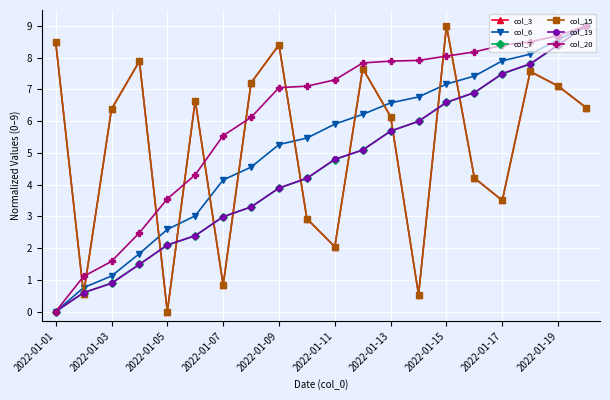

Reading right to left, what are all the values shown in this chart?

col_3: 6.4	7.1	7.6	3.5	4.2	9.0	0.5	6.1	7.7	2.0	2.9	8.4	7.2	0.8	6.6	0.0	7.9	6.4	0.6	8.5
col_6: 9.0	8.6	8.1	7.9	7.4	7.2	6.8	6.6	6.2	5.9	5.5	5.3	4.5	4.1	3.0	2.6	1.8	1.1	0.8	0.0
col_7: 9.0	8.4	7.8	7.5	6.9	6.6	6.0	5.7	5.1	4.8	4.2	3.9	3.3	3.0	2.4	2.1	1.5	0.9	0.6	0.0
col_15: 6.4	7.1	7.6	3.5	4.2	9.0	0.5	6.1	7.7	2.0	2.9	8.4	7.2	0.8	6.6	0.0	7.9	6.4	0.6	8.5
col_19: 9.0	8.4	7.8	7.5	6.9	6.6	6.0	5.7	5.1	4.8	4.2	3.9	3.3	3.0	2.4	2.1	1.5	0.9	0.6	0.0
col_20: 9.0	8.7	8.5	8.4	8.2	8.0	7.9	7.9	7.8	7.3	7.1	7.1	6.1	5.5	4.3	3.6	2.5	1.6	1.1	0.0